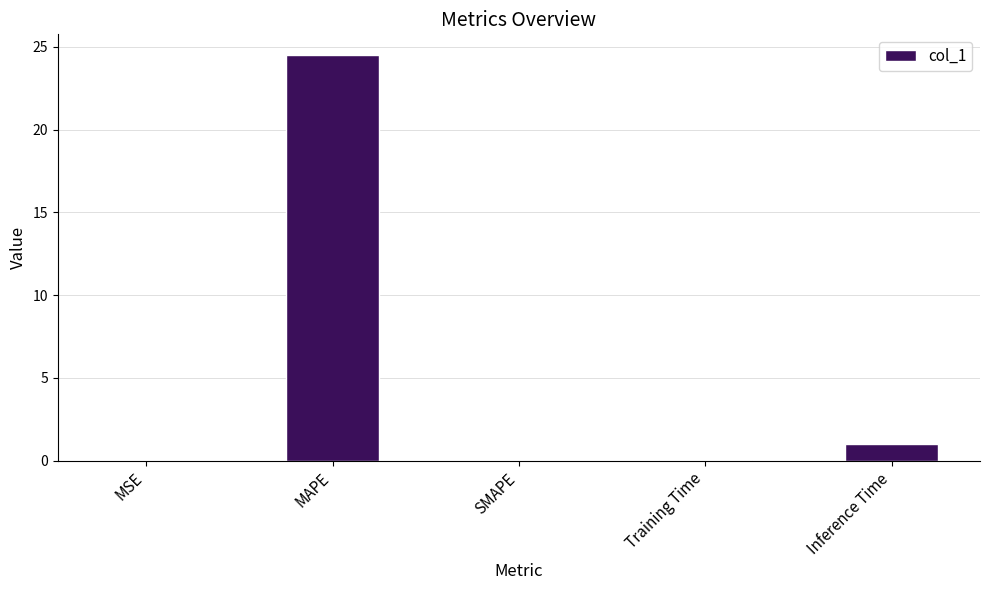

The value at Inference Time is 1.0. True or false?

True